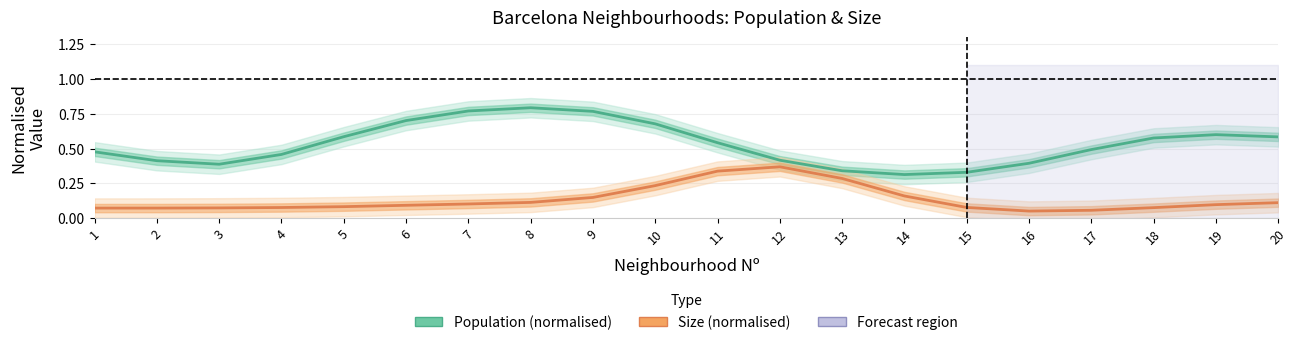

Rank the categories by Size (normalised) value from lowest to highest.

16, 17, 1, 2, 3, 18, 4, 15, 5, 6, 19, 7, 20, 8, 9, 14, 10, 13, 11, 12